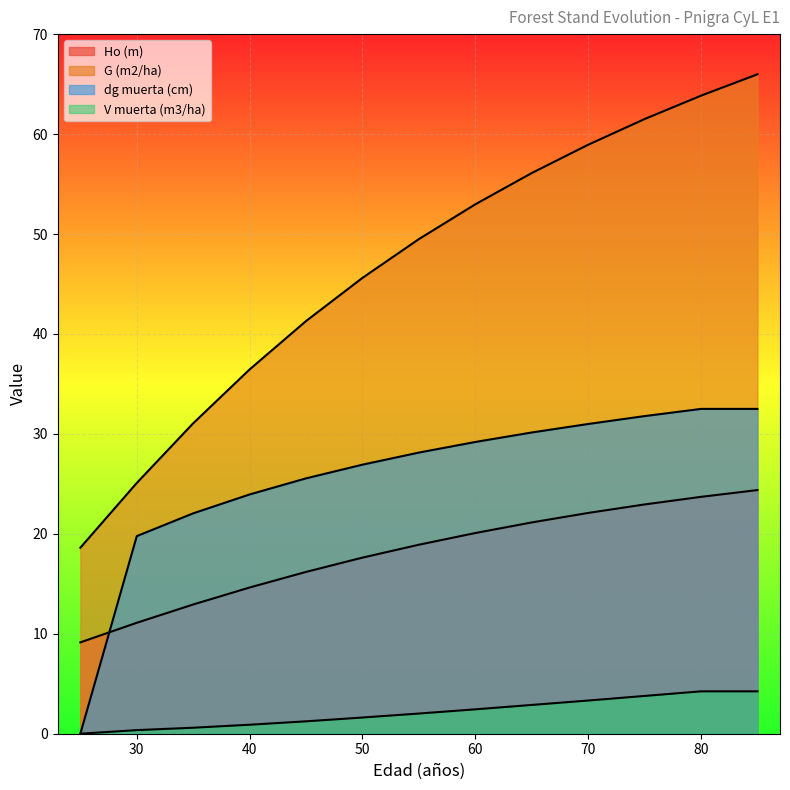

Is the value of V muerta (m3/ha) at 65 greater than the value of Ho (m) at 30?

No